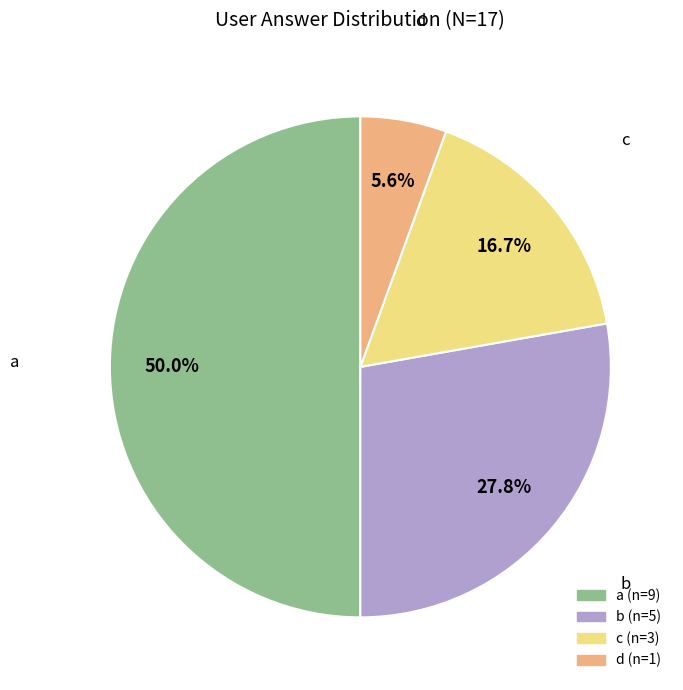

Do d and a together represent more than half of the pie?

Yes